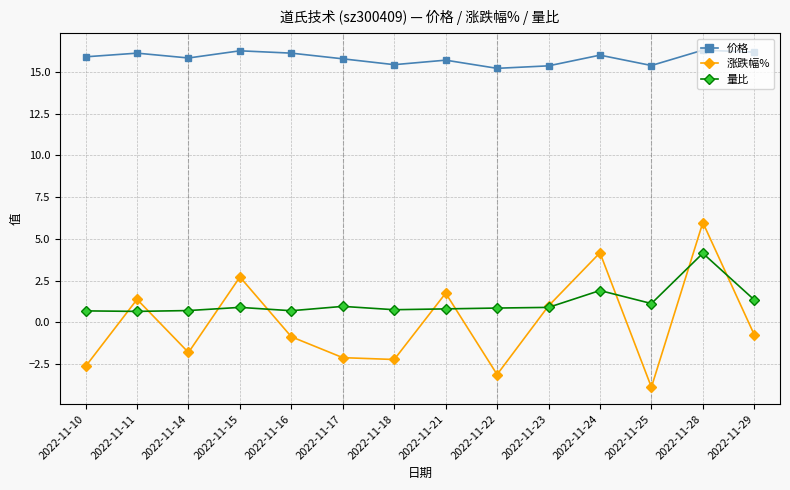

True or false: 量比 has more than 2 interior local peaks.

True